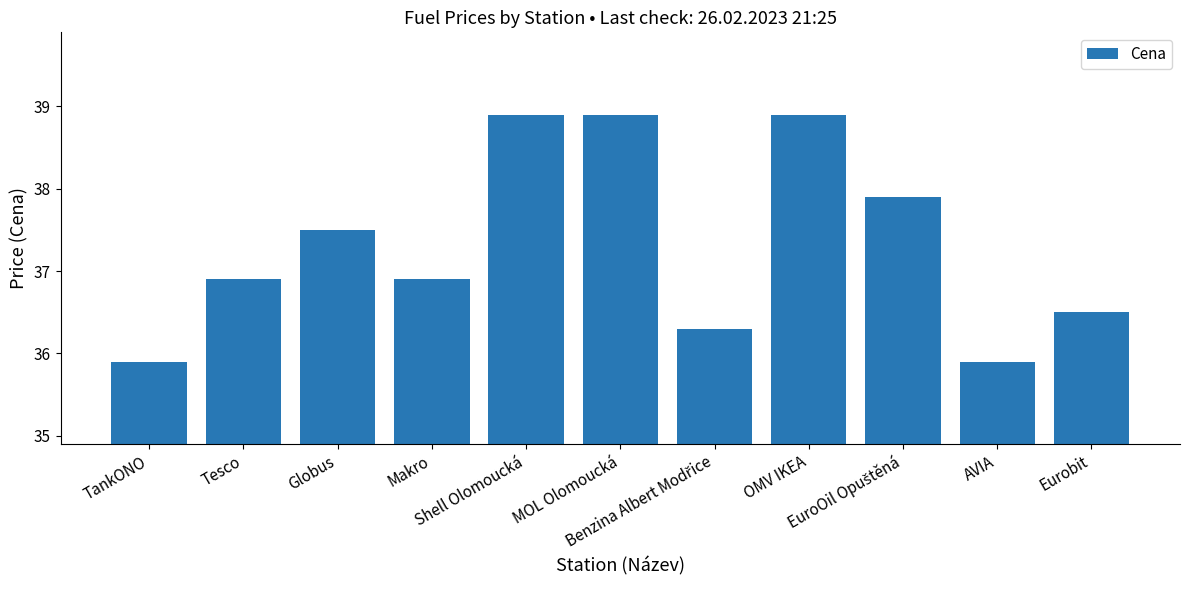

What is the greatest value displayed?

38.9